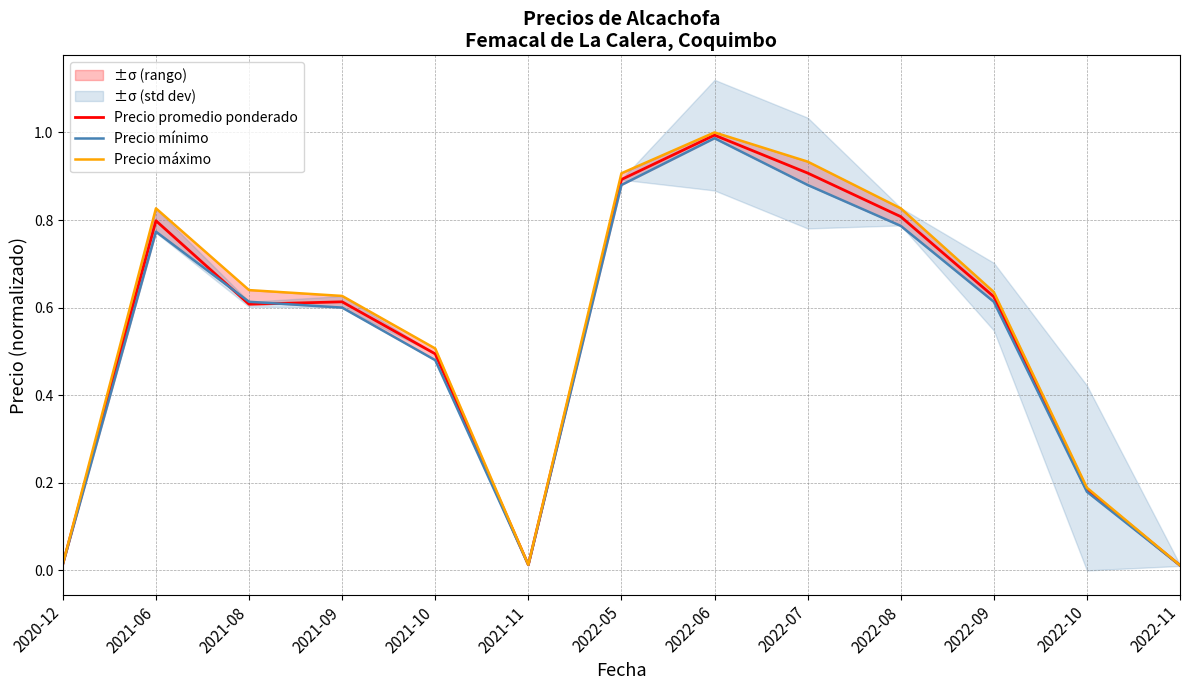

Reading right to left, what are all the values shown in this chart?

Precio promedio ponderado: 0.0	0.2	0.6	0.8	0.9	1.0	0.9	0.0	0.5	0.6	0.6	0.8	0.0
Precio mínimo: 0.0	0.2	0.6	0.8	0.9	1.0	0.9	0.0	0.5	0.6	0.6	0.8	0.0
Precio máximo: 0.0	0.2	0.6	0.8	0.9	1.0	0.9	0.0	0.5	0.6	0.6	0.8	0.0